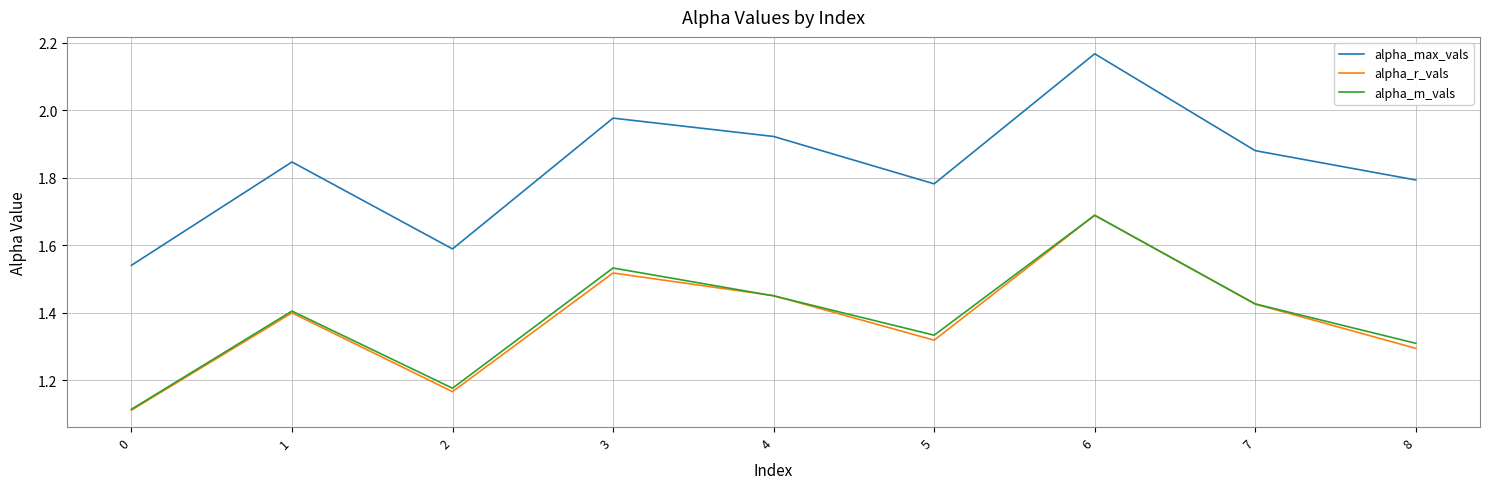

Which series has the widest spread of values?

alpha_max_vals